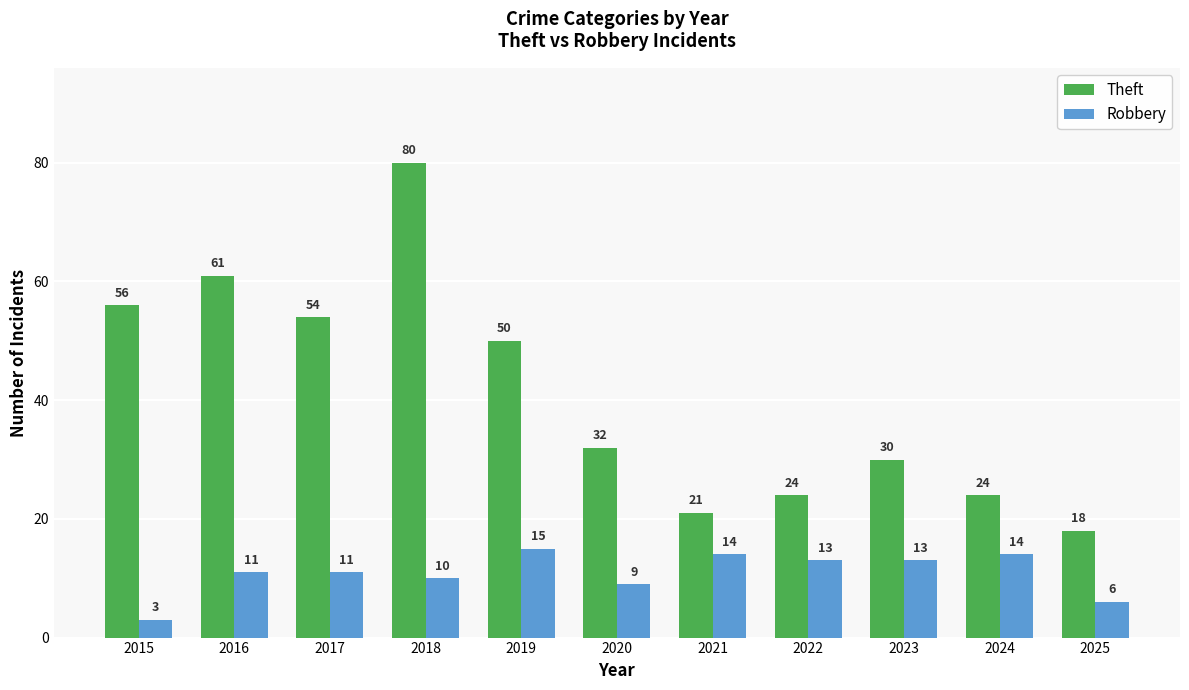

Between 2018 and 2025, which series saw the biggest shift?

Theft